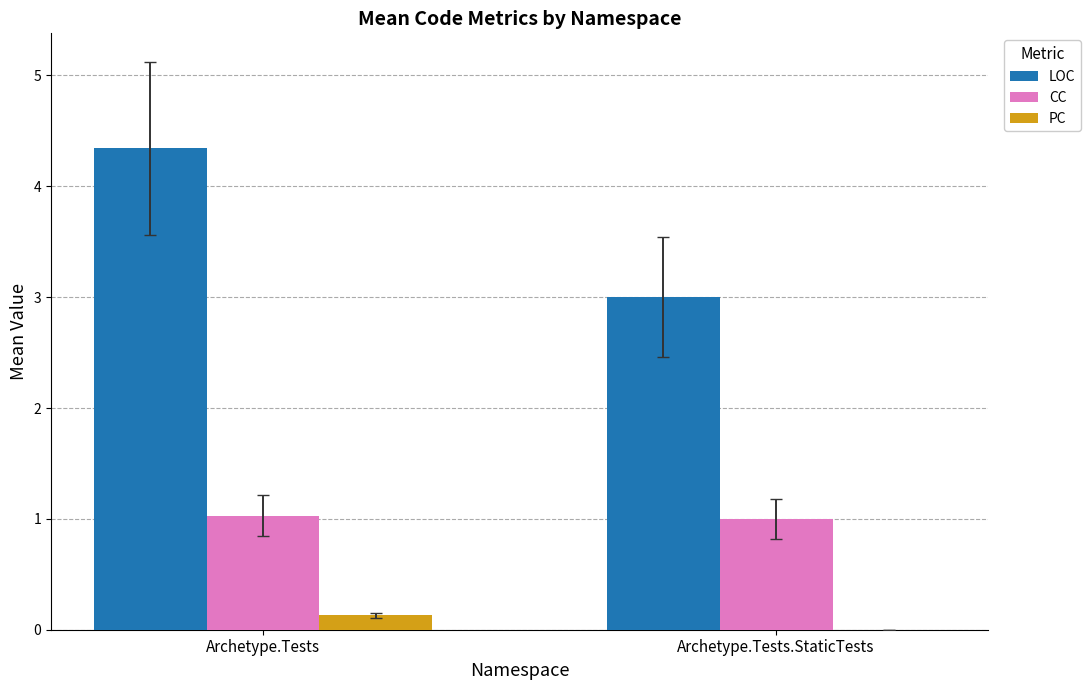

At which category is the sum across all series the highest?

Archetype.Tests